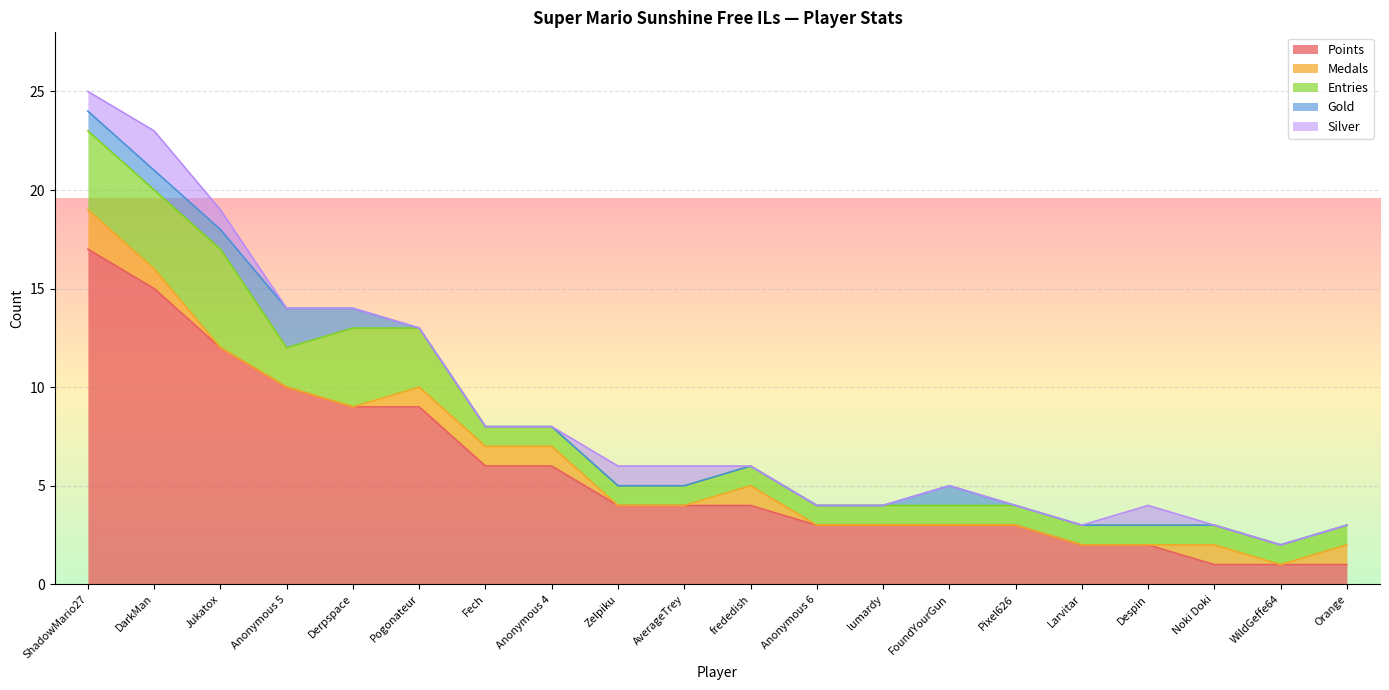

Is the value of Points at WildGeffe64 greater than the value of Entries at lumardy?

No